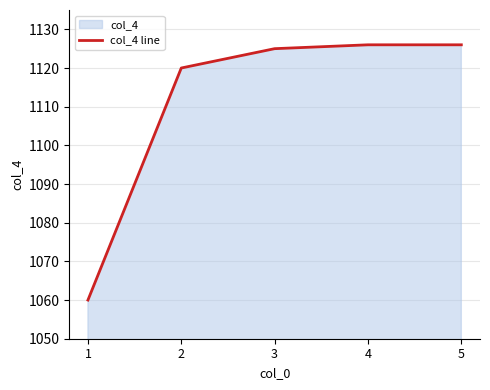

How many data points are less than 1125?

2